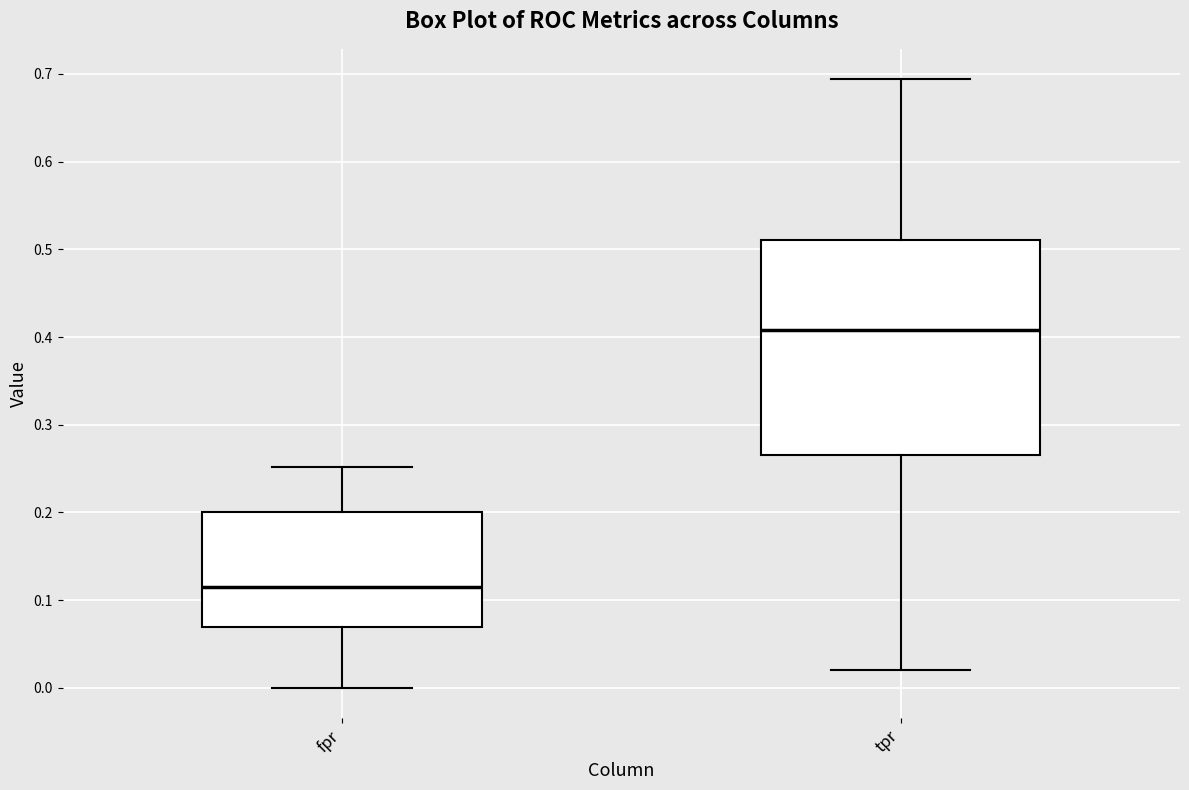

Where is the lower edge of the box for fpr on the y-axis? The values are not printed on the chart, so give them approximately, as read against the axis.

0.07